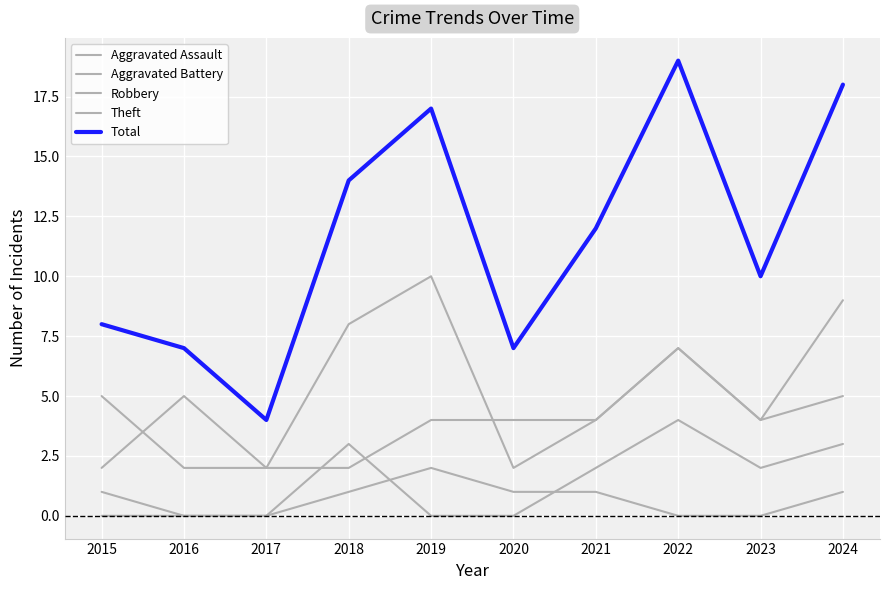

Rank the categories by Theft value from lowest to highest.

2016, 2017, 2020, 2021, 2023, 2015, 2024, 2022, 2018, 2019